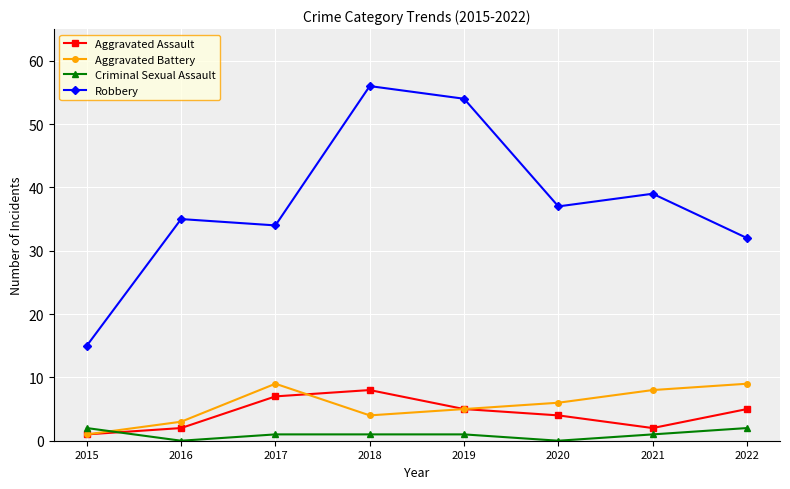

At which category does the chart reach its peak across all series?

2018